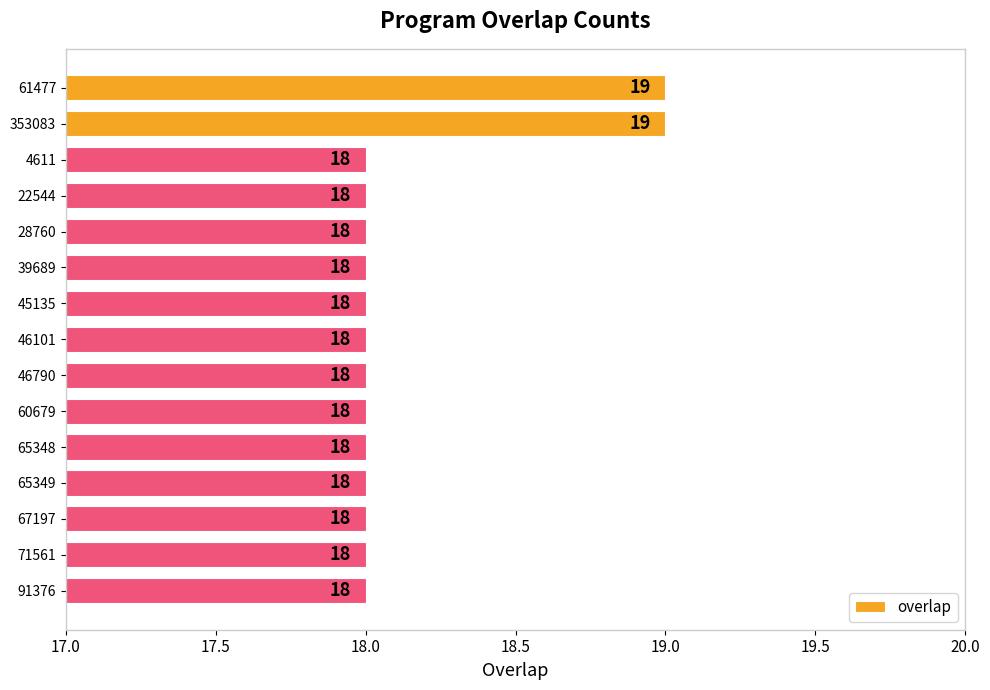

What is the greatest value displayed?

19